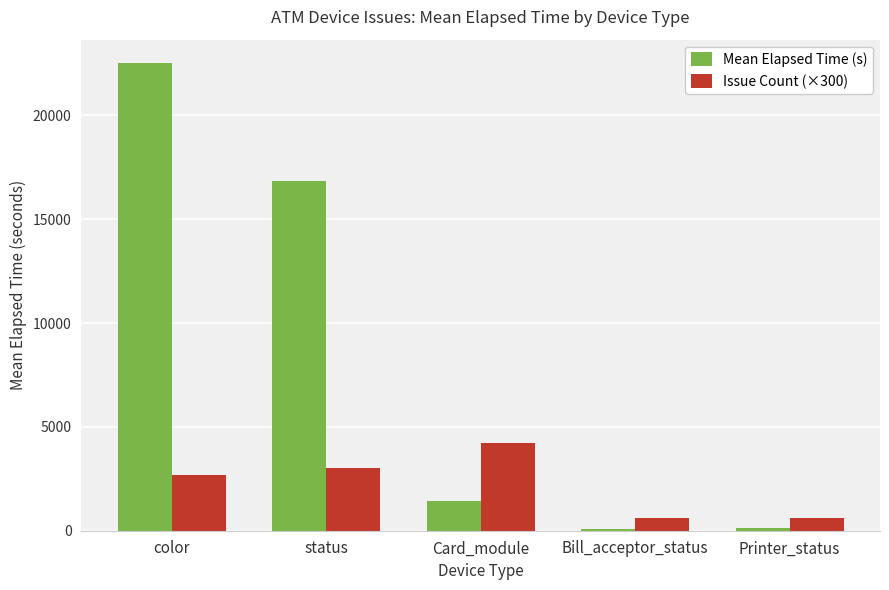

What is the difference between the maximum and minimum values in the Issue Count (×300) series?

3600.0